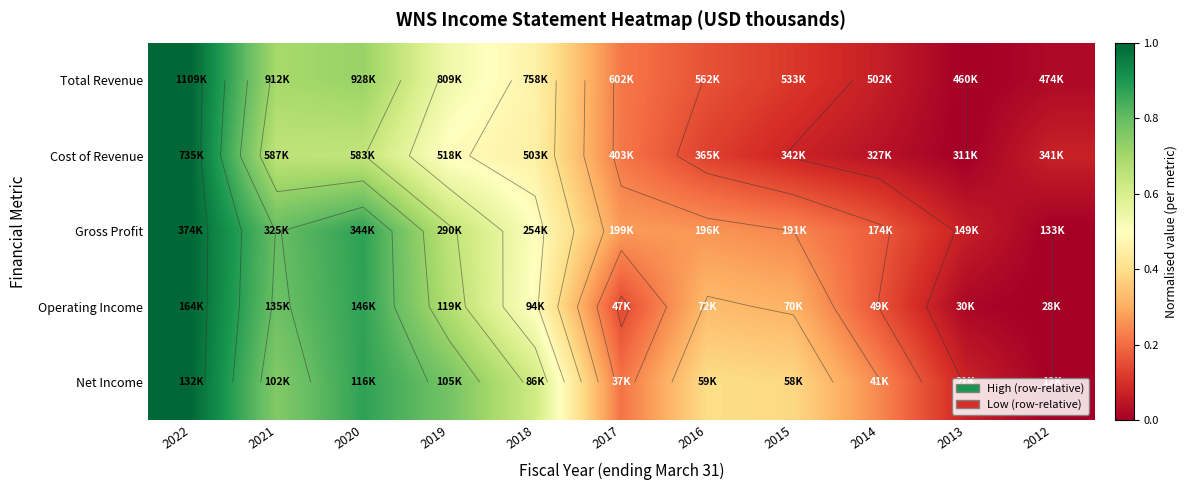

Rank the categories by Total Revenue value from lowest to highest.

2013, 2012, 2014, 2015, 2016, 2017, 2018, 2019, 2021, 2020, 2022